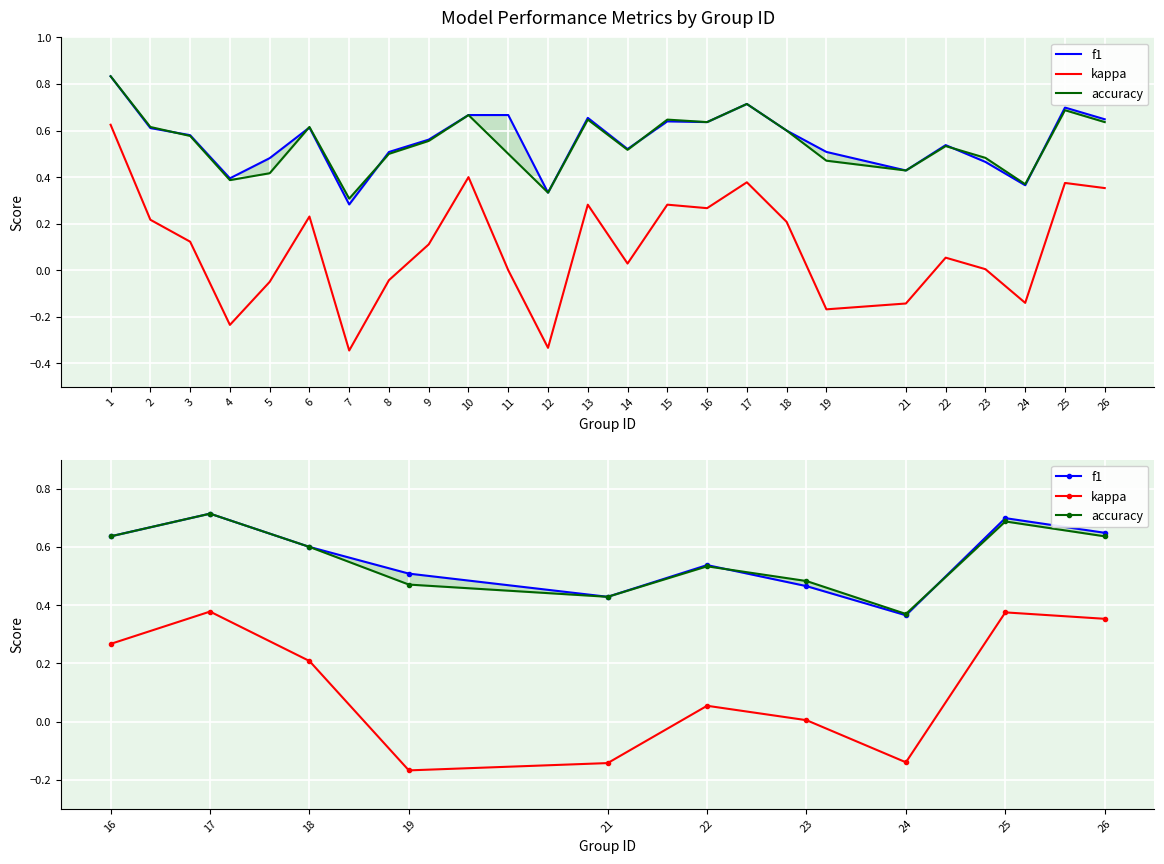

Does the chart display data point markers on the line(s)?

No